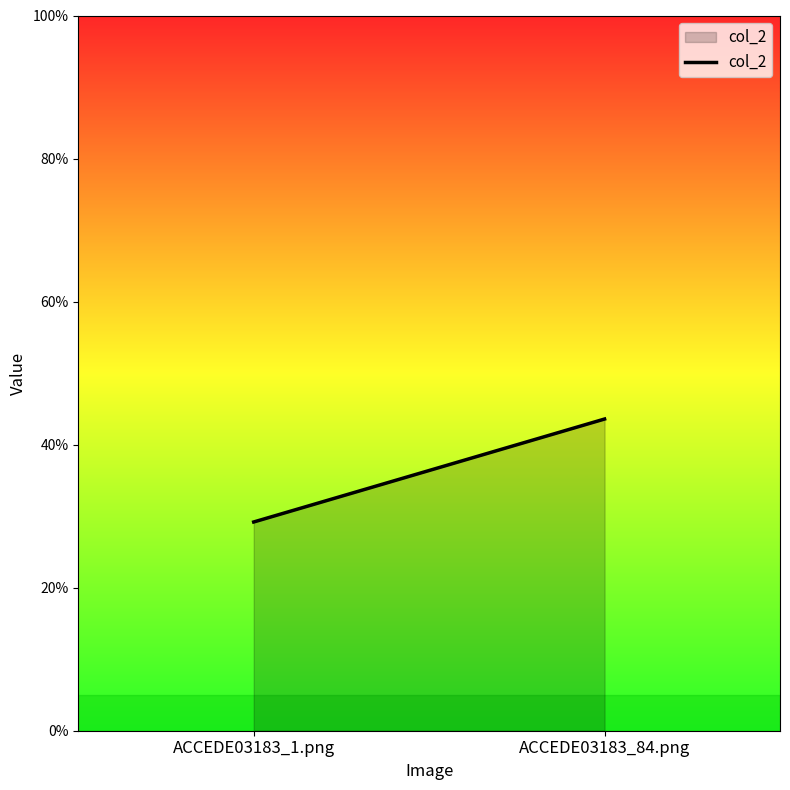

How many values are between 0 and 1?

2